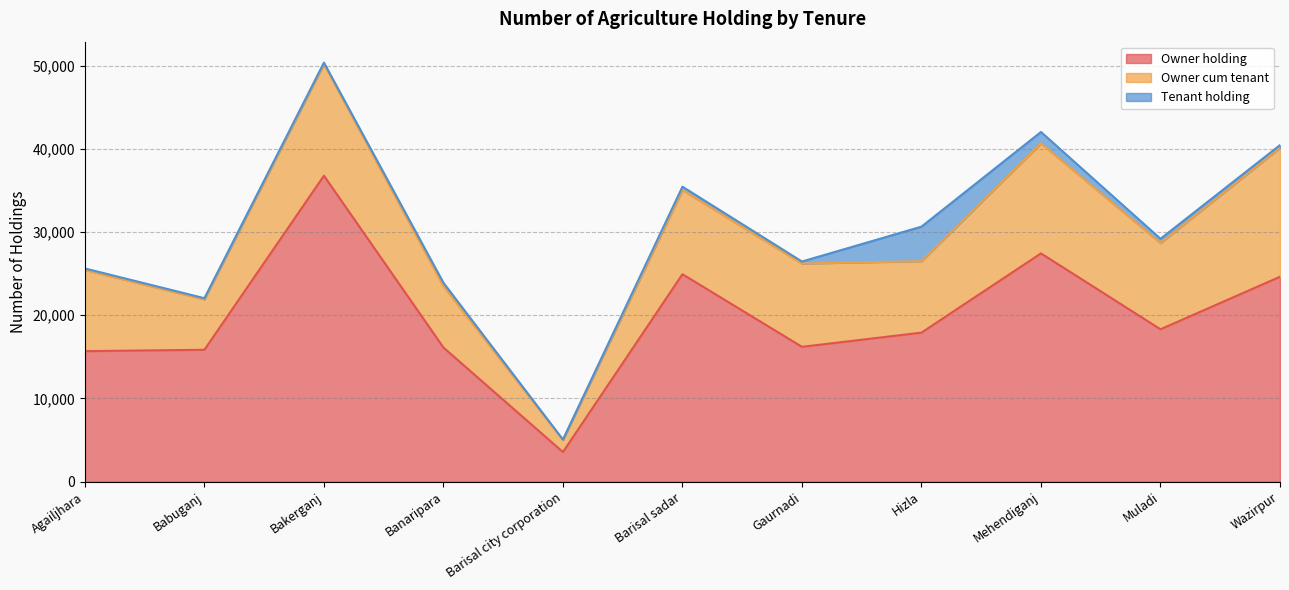

Is it true that Tenant holding equals 725 at Muladi?

False